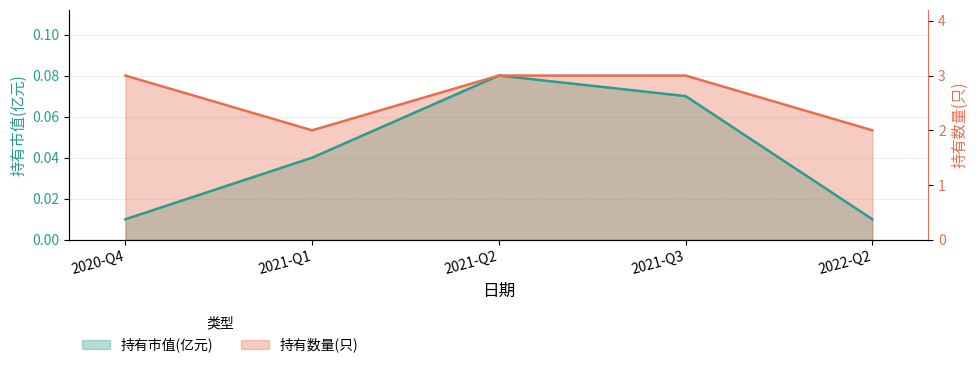

Which series has the largest total across all categories?

持有数量(只)